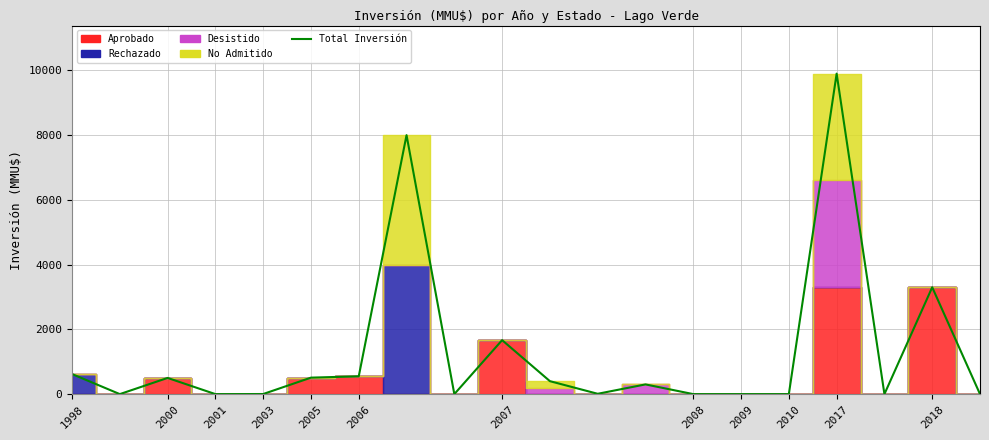

How many points are lower than both their immediate neighbors (excluding endpoints)?

5